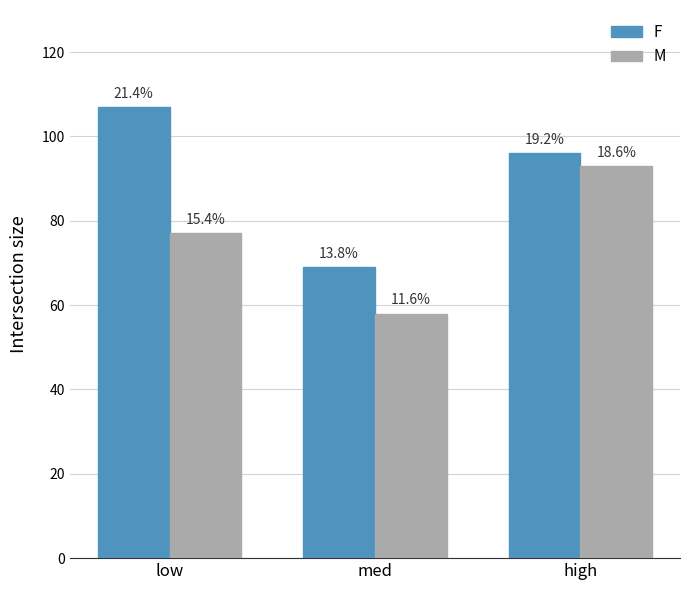

At which label does M first exceed 77?

high